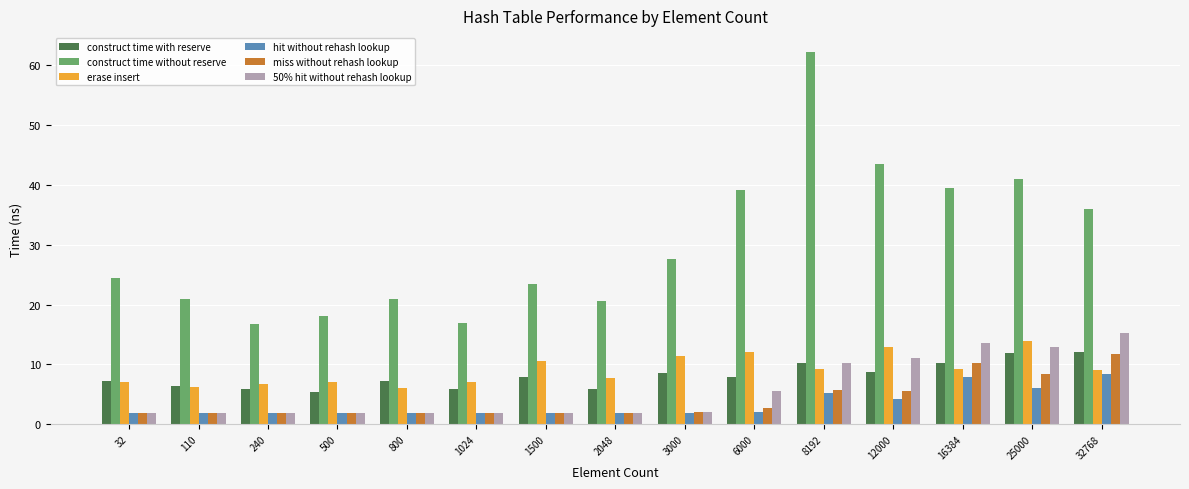

What is the difference between the maximum and second lowest values in the hit without rehash lookup series?

6.6